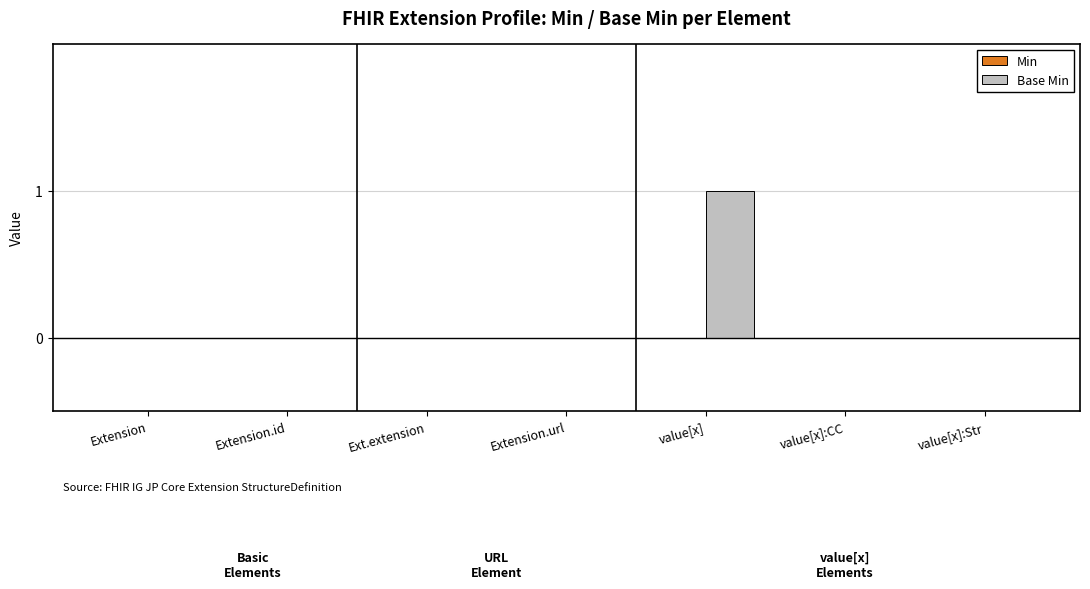

How many categories are shown in the chart?

7